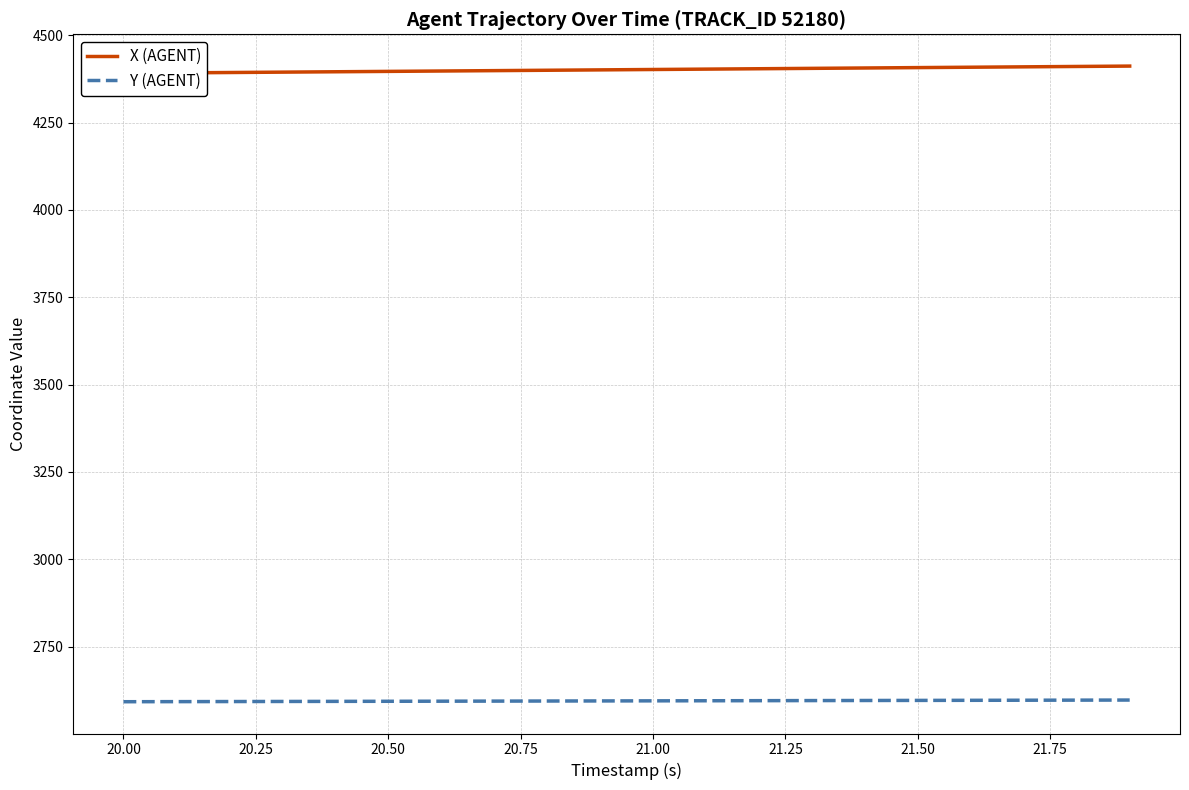

What is the minimum value for Y (AGENT)?

2592.5